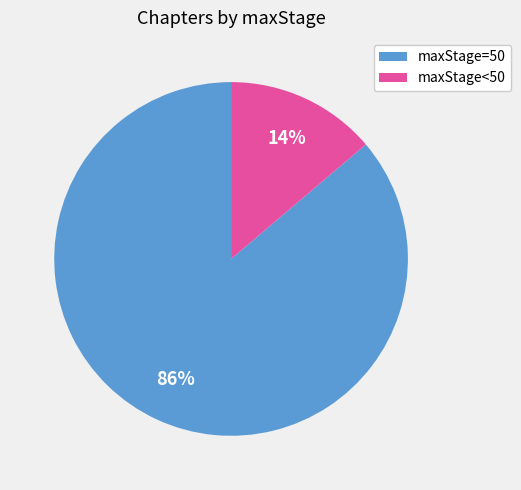

Count the number of slices in the pie.

2